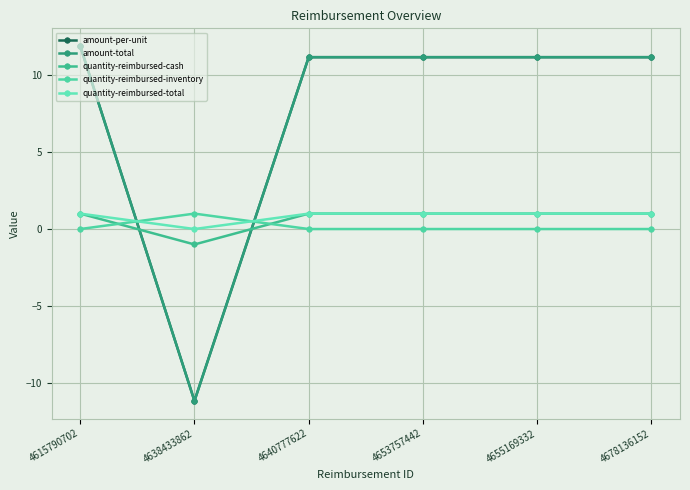

Is this an area chart (filled region under the line)?

No